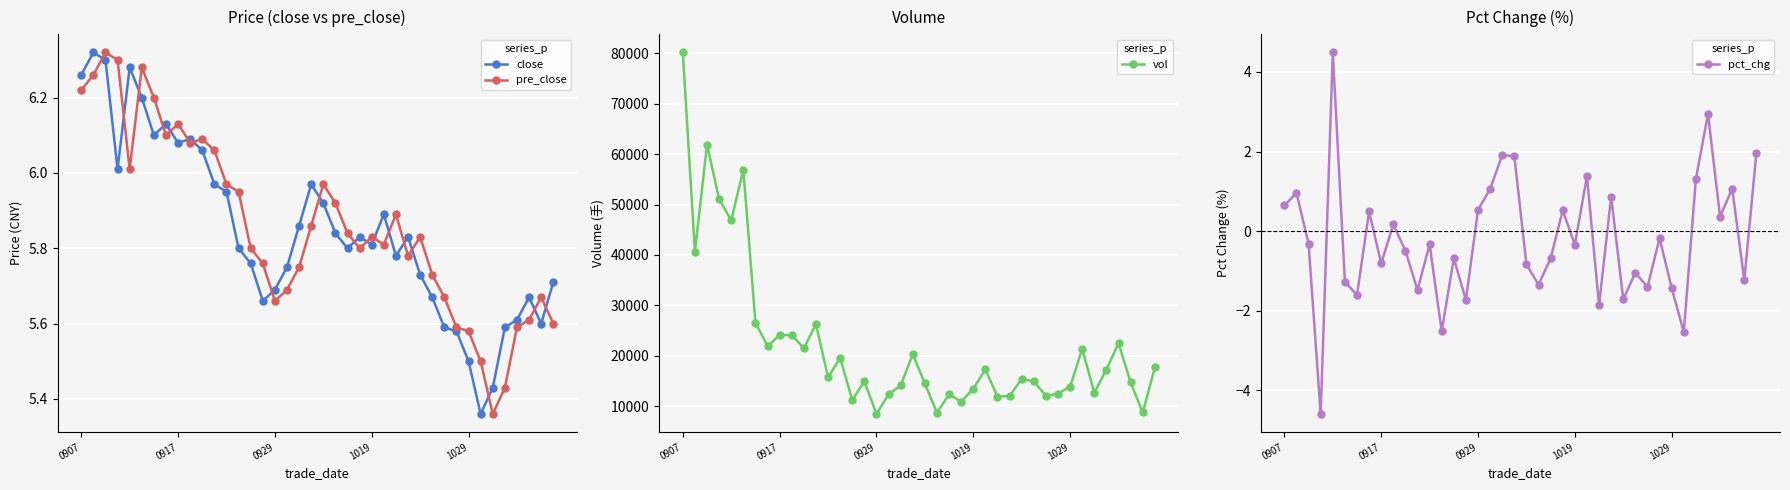

What is the difference between the second highest and minimum values in the vol series?

53456.3